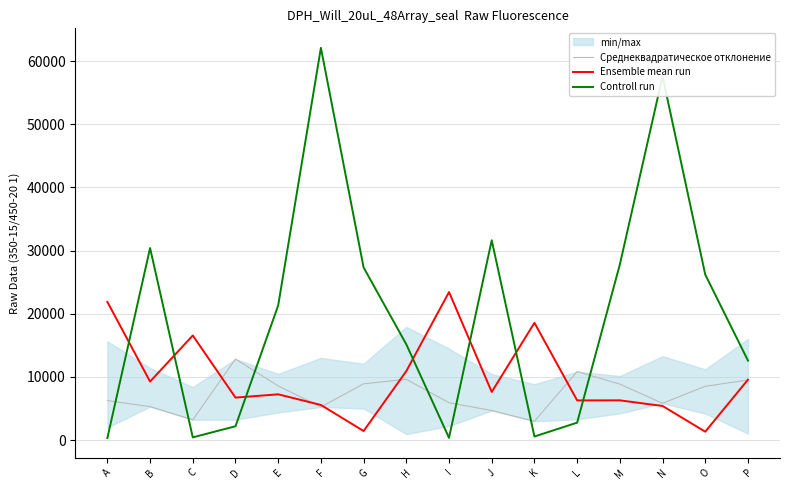

How many values in the Controll run series are below 21324?

8